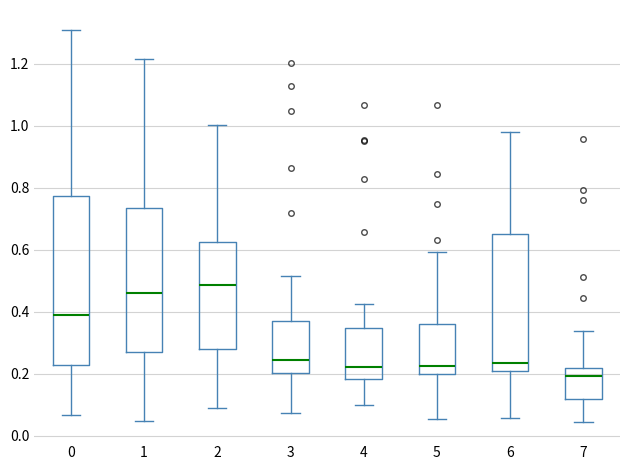

Which box's median line is the lowest?

7